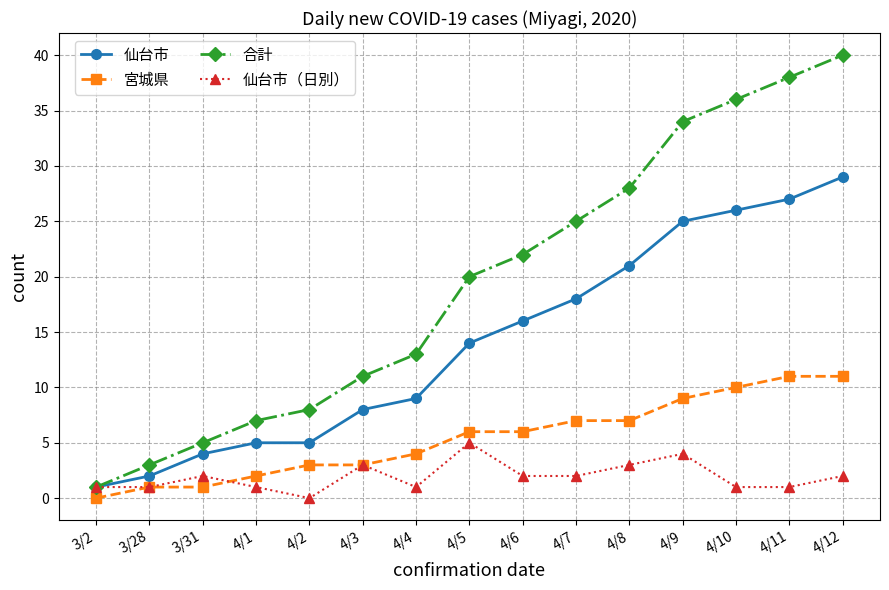

How many positive values does the 仙台市（日別） series have?

14